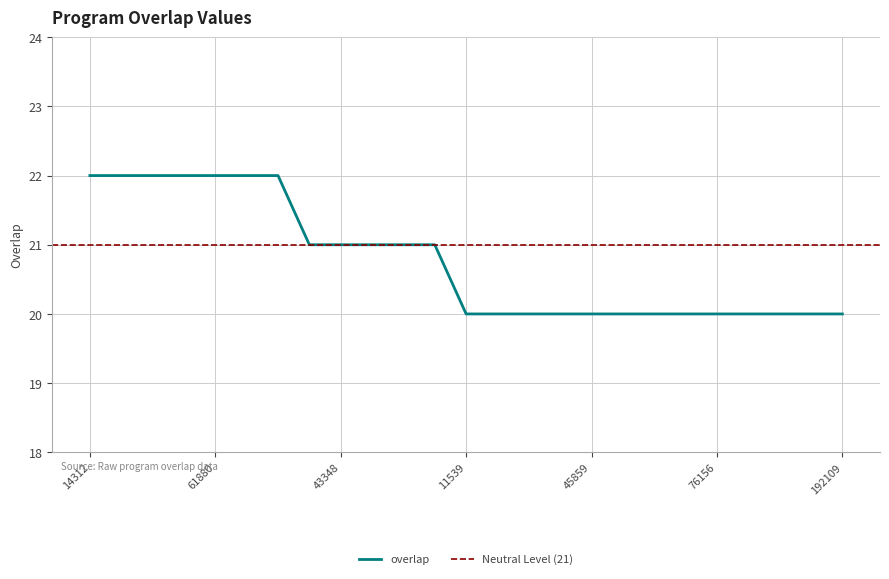

What is the difference between the maximum and minimum values?

2